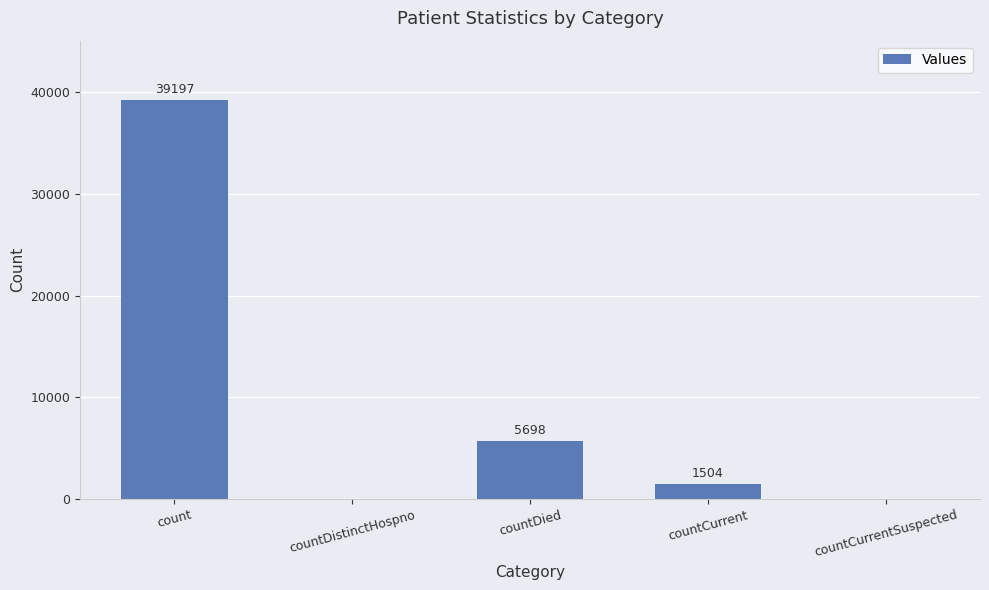

What is the change in value from count to countDistinctHospno?

-39197